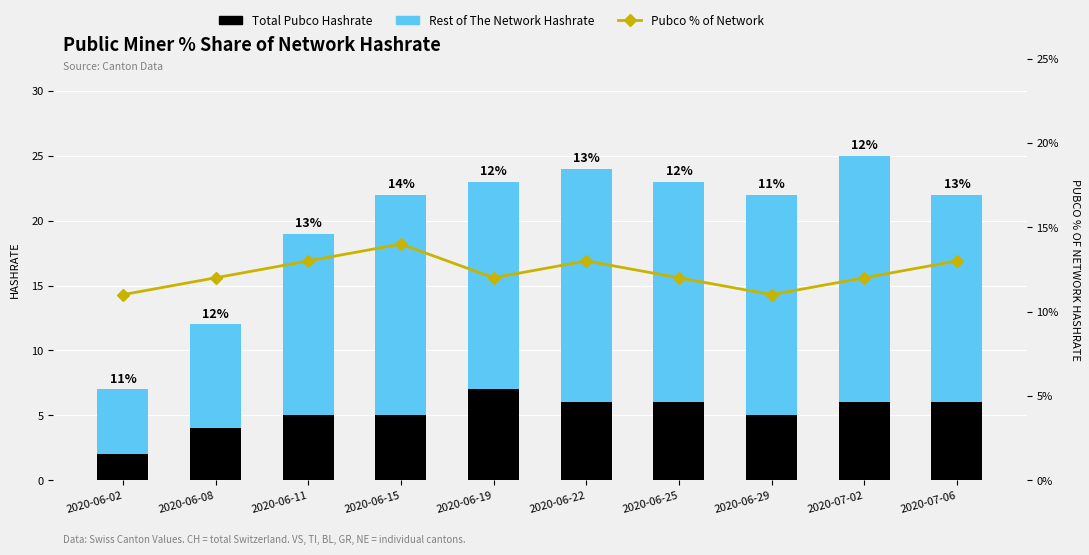

List the series in order of their peak value, lowest first.

Total Pubco Hashrate, Pubco % of Network, Rest of The Network Hashrate